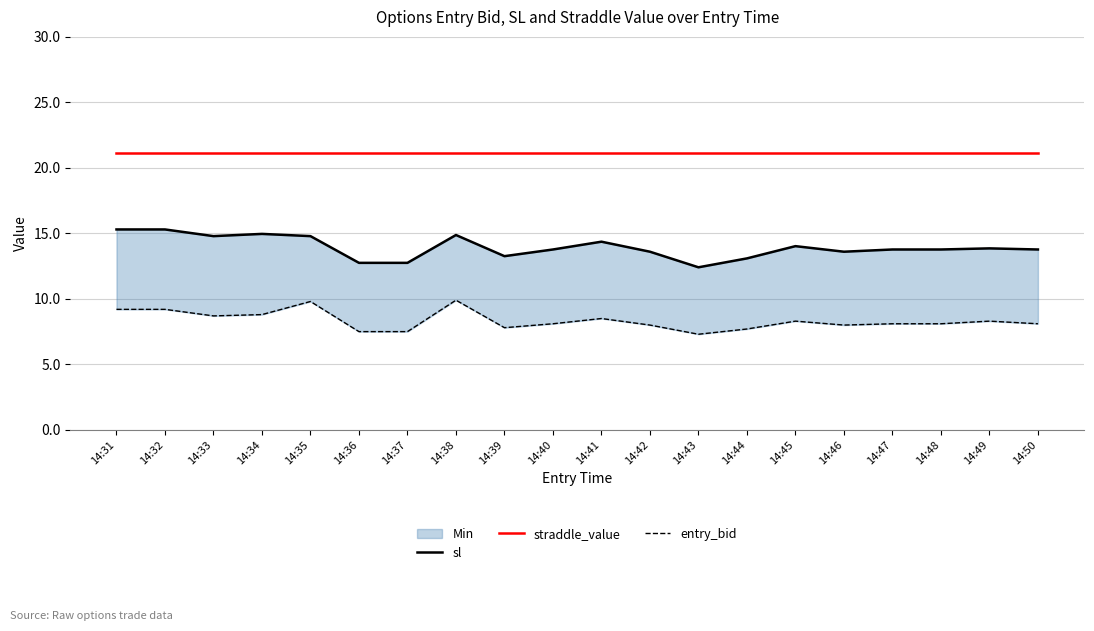

Reading right to left, extract all data points from this chart.

sl: 13.8	13.9	13.8	13.8	13.6	14.0	13.1	12.4	13.6	14.4	13.8	13.3	14.9	12.8	12.8	14.8	15.0	14.8	15.3	15.3
straddle_value: 21.1	21.1	21.1	21.1	21.1	21.1	21.1	21.1	21.1	21.1	21.1	21.1	21.1	21.1	21.1	21.1	21.1	21.1	21.1	21.1
entry_bid: 8.1	8.3	8.1	8.1	8.0	8.3	7.7	7.3	8.0	8.5	8.1	7.8	9.9	7.5	7.5	9.8	8.8	8.7	9.2	9.2